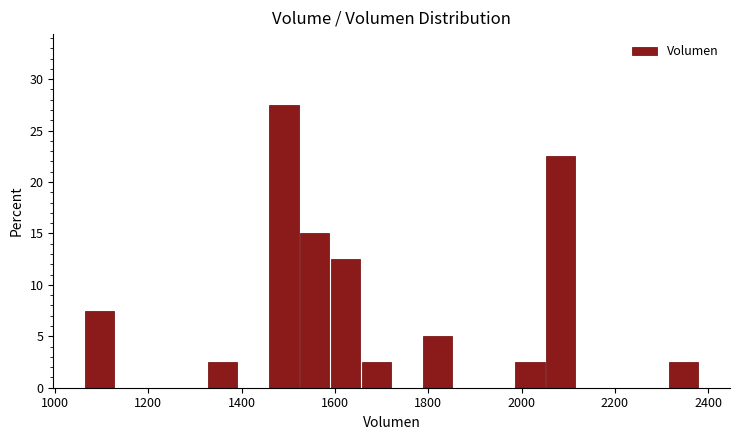

Around what value on the x-axis is the tallest bar? Give the approximate position of its centre, as read against the axis.

1500